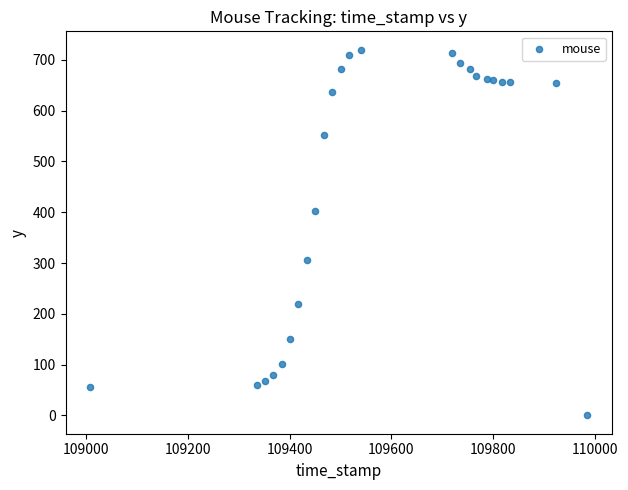

What is the range of Y values (max minus min)?

720